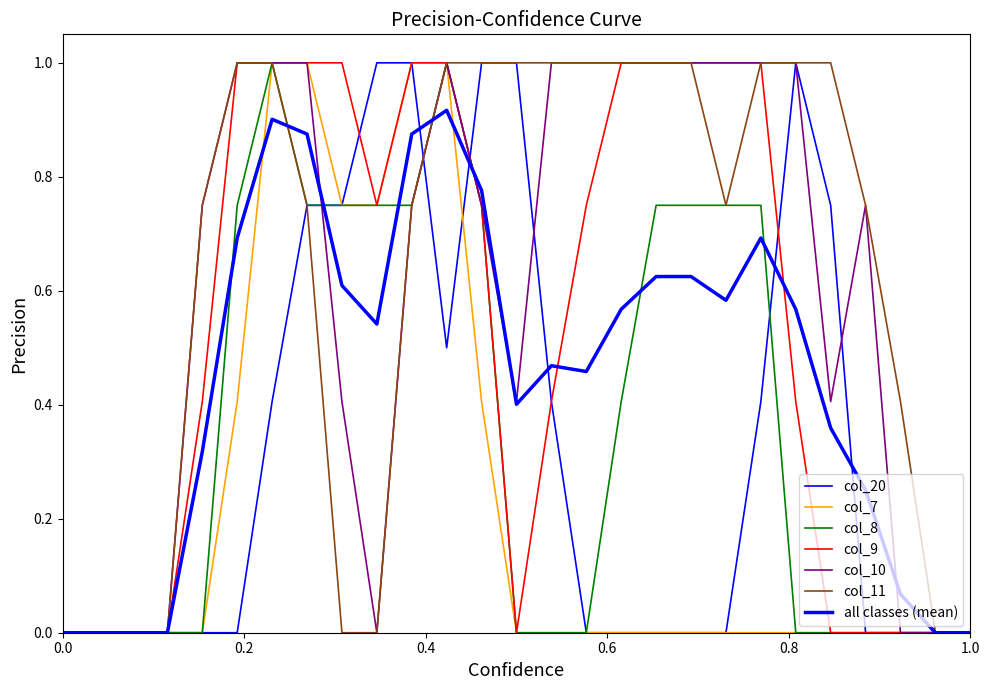

How many lines are shown in the chart?

7